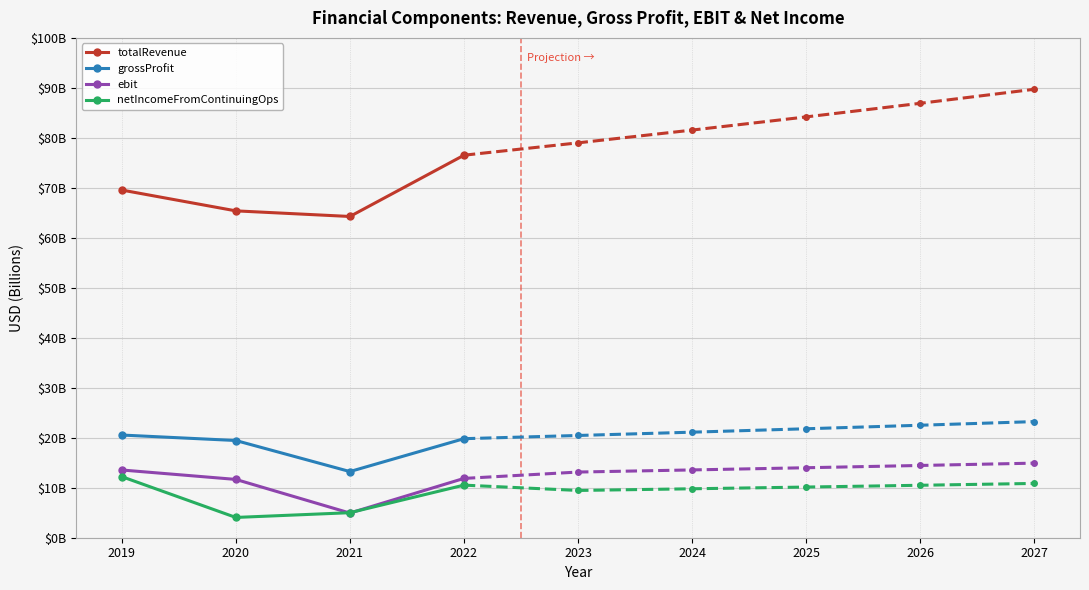

Where is the first local minimum for netIncomeFromContinuingOps?

2020